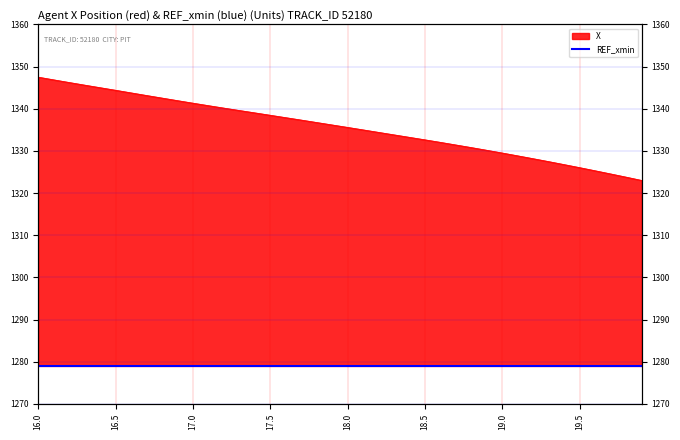

Read the value at 16.7.

1343.1